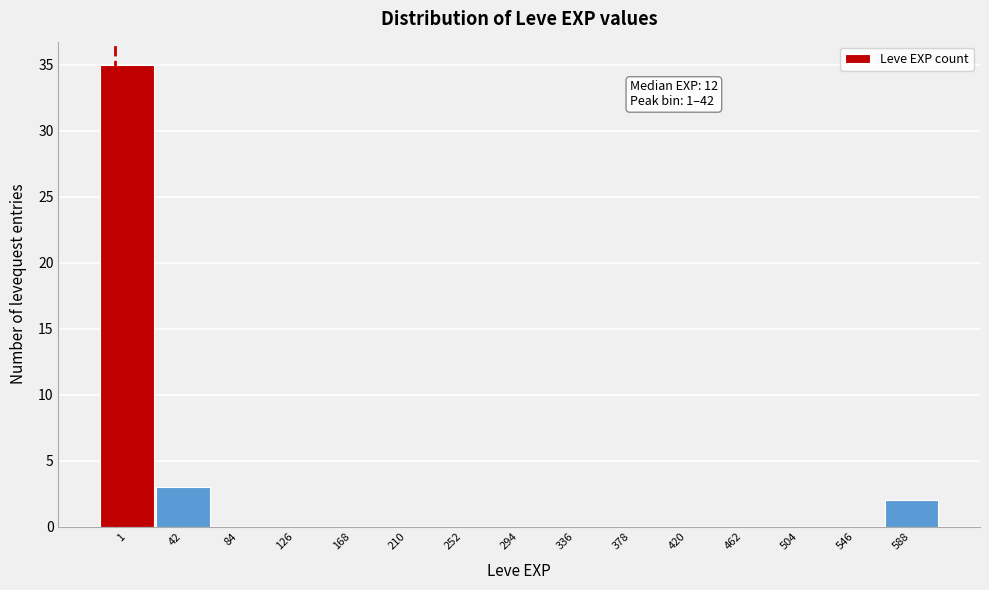

Reading left to right, what are all the values shown in this chart?

1=35	42=3	84=0	126=0	168=0	210=0	252=0	294=0	336=0	378=0	420=0	462=0	504=0	546=0	588=2